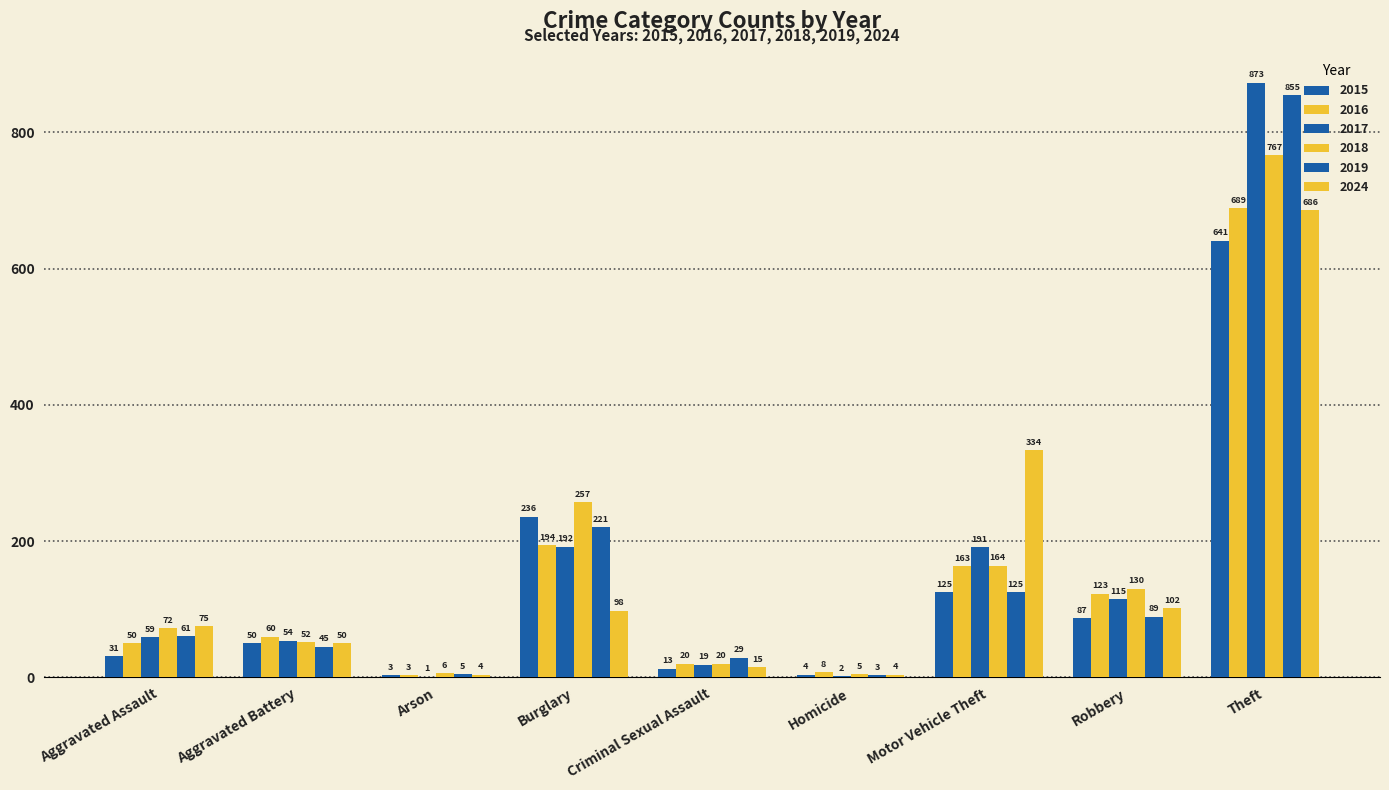

List the labels in order of 2019 value, smallest first.

Homicide, Arson, Criminal Sexual Assault, Aggravated Battery, Aggravated Assault, Robbery, Motor Vehicle Theft, Burglary, Theft